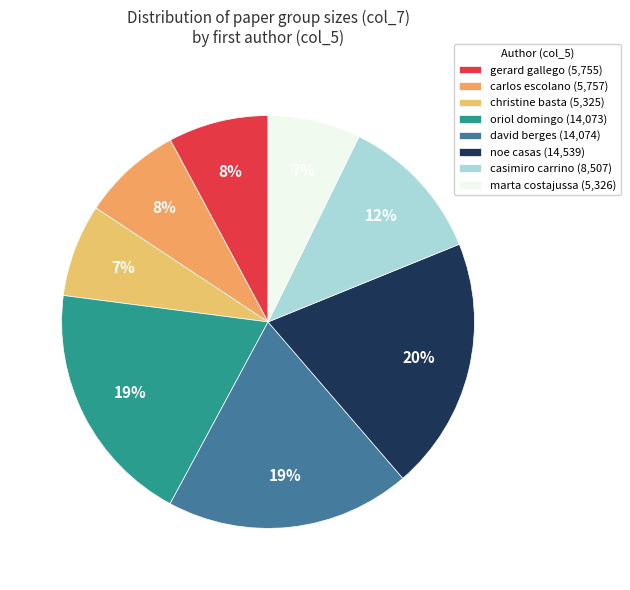

To the nearest percent, what percentage of the pie is christine basta?

7%